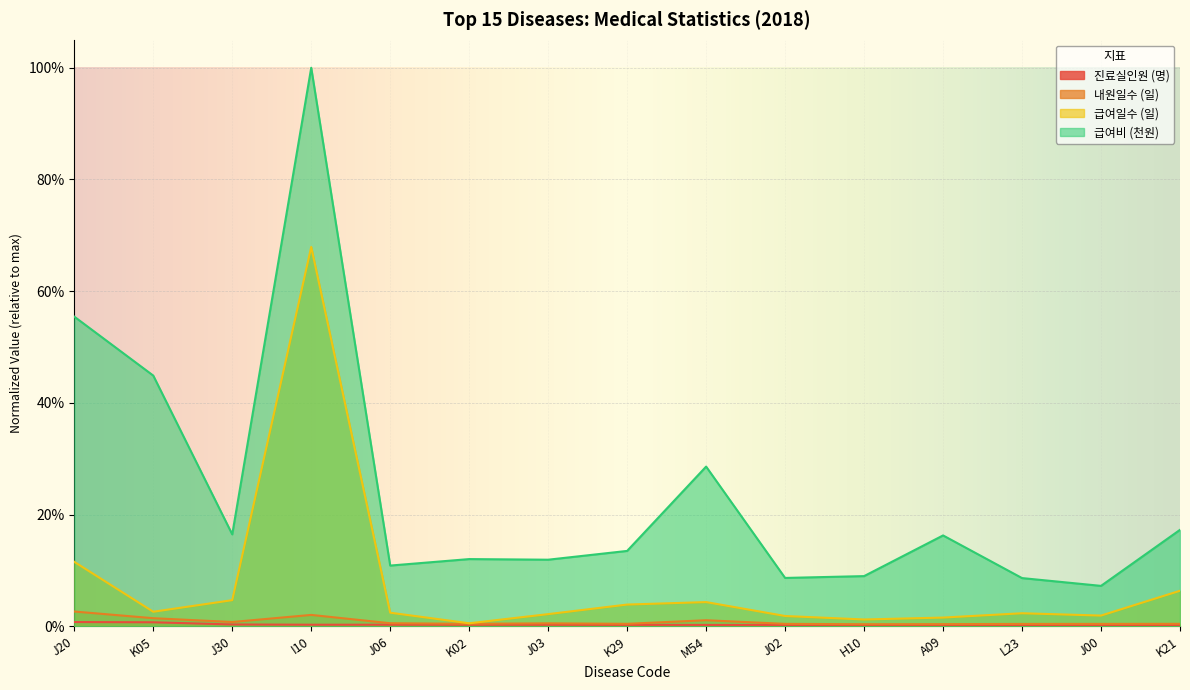

Rank the categories by 내원일수 (일) value from highest to lowest.

J20, I10, K05, M54, J30, J06, J03, K02, K29, K21, J02, J00, L23, A09, H10